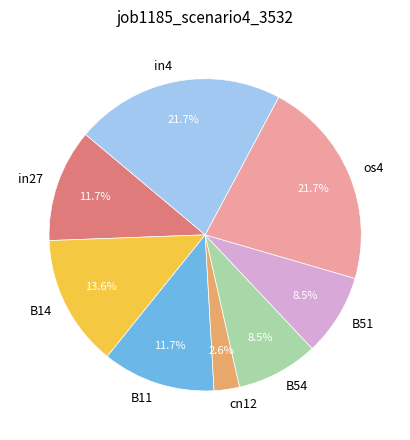

Does os4 represent more than half of the total?

No